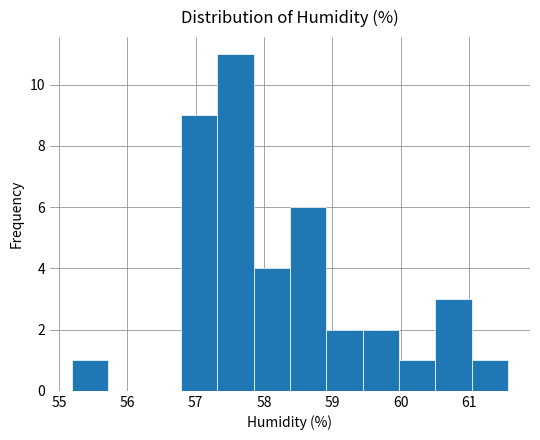

How tall is the bar that spans 61.0 to 61.6 on the x-axis? Neither the bar edges nor the heights are printed on the chart, so give them approximately, as read against the axes.

1